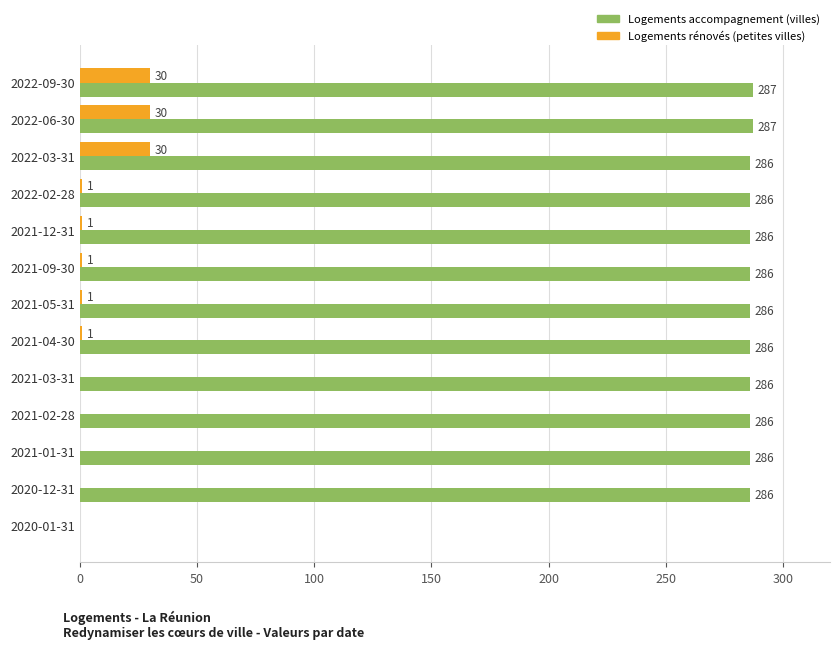

What is the maximum value shown in the chart?

287